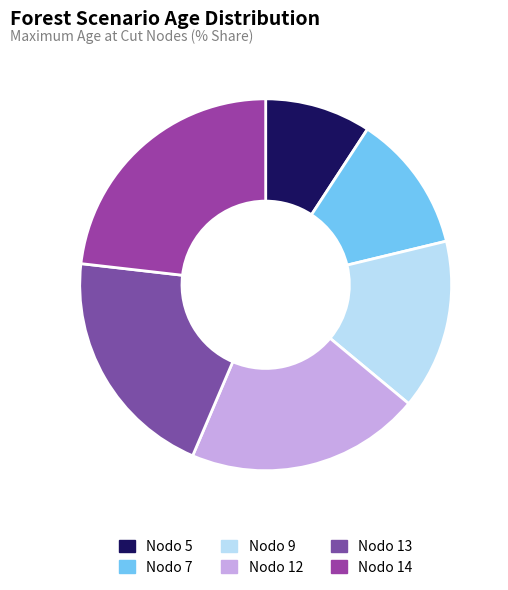

How many segments does this pie chart have?

6